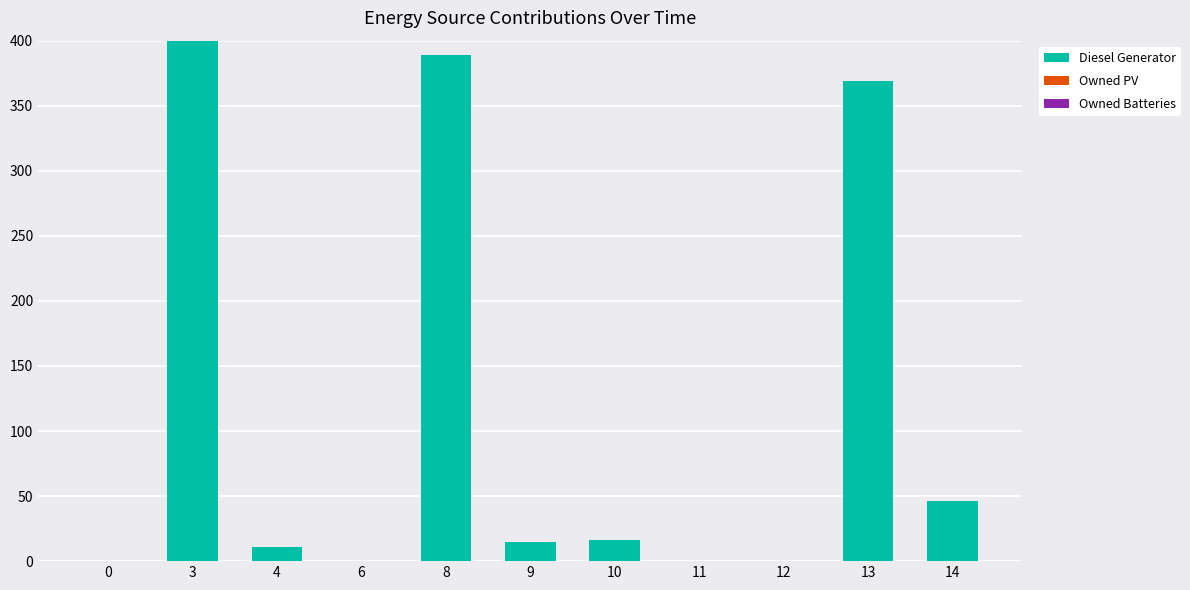

Approximately how many times larger is the value at 8 compared to 9?

25.9